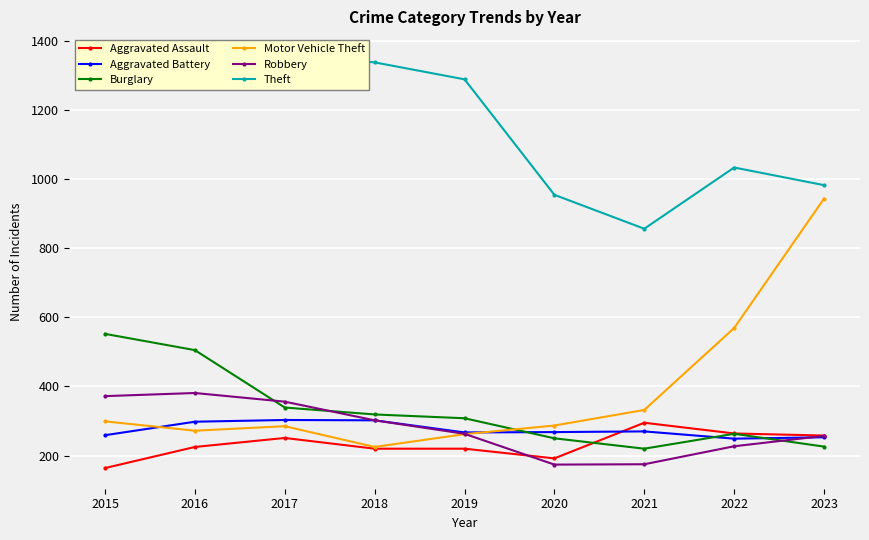

What is the sum of all Burglary values?

2982